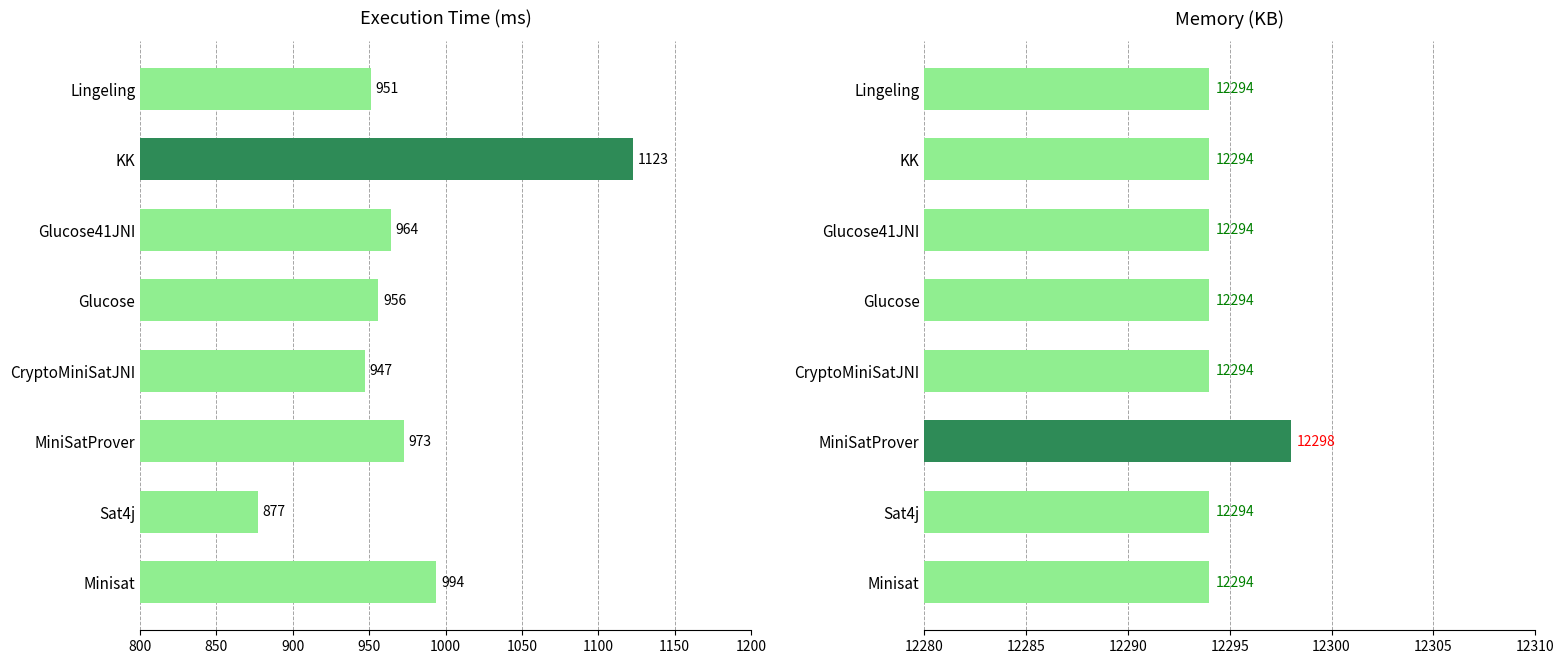

Between Minisat and CryptoMiniSatJNI, which series saw the biggest shift?

Execution Time